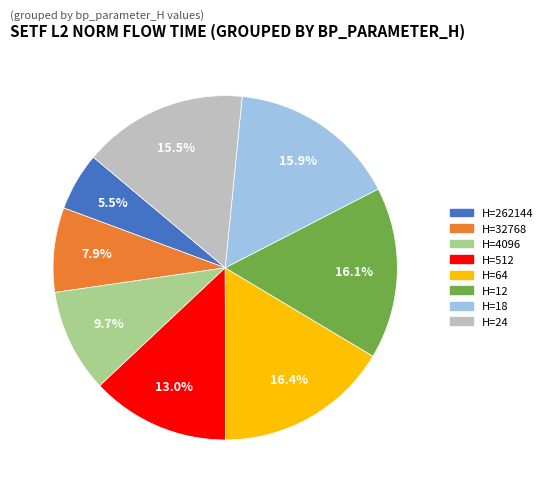

Is there any slice that represents more than half of the pie?

No